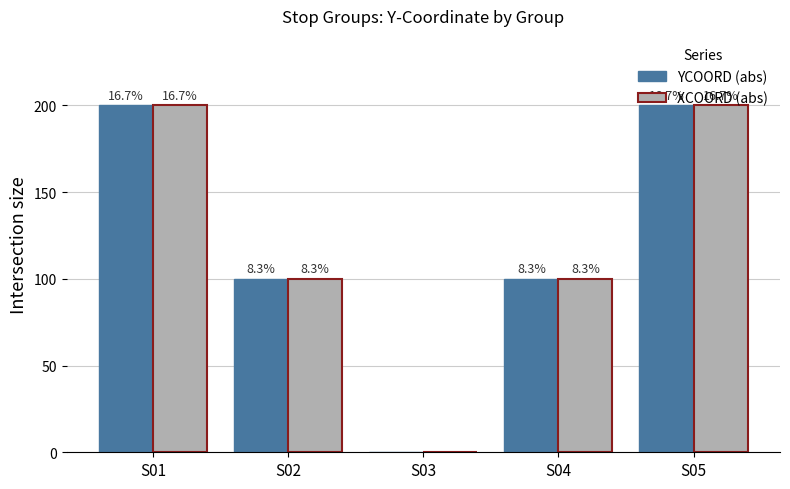

Reading right to left, extract all data points from this chart.

YCOORD (abs): S05=200	S04=100	S03=0	S02=100	S01=200
XCOORD (abs): S05=200	S04=100	S03=0	S02=100	S01=200